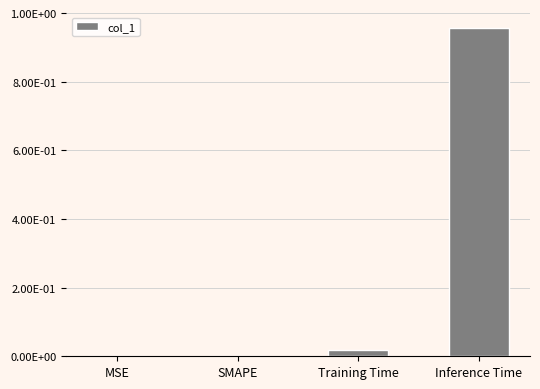

What is the label of the 3rd bar from the right?

SMAPE